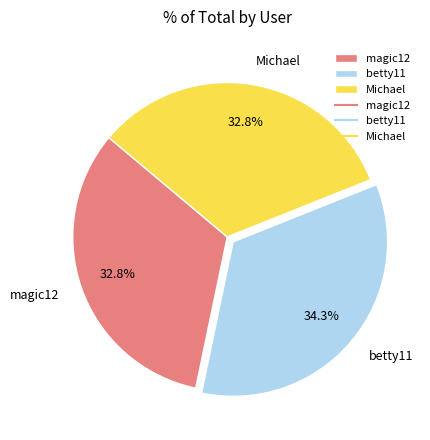

Between Michael and betty11, which is larger?

betty11